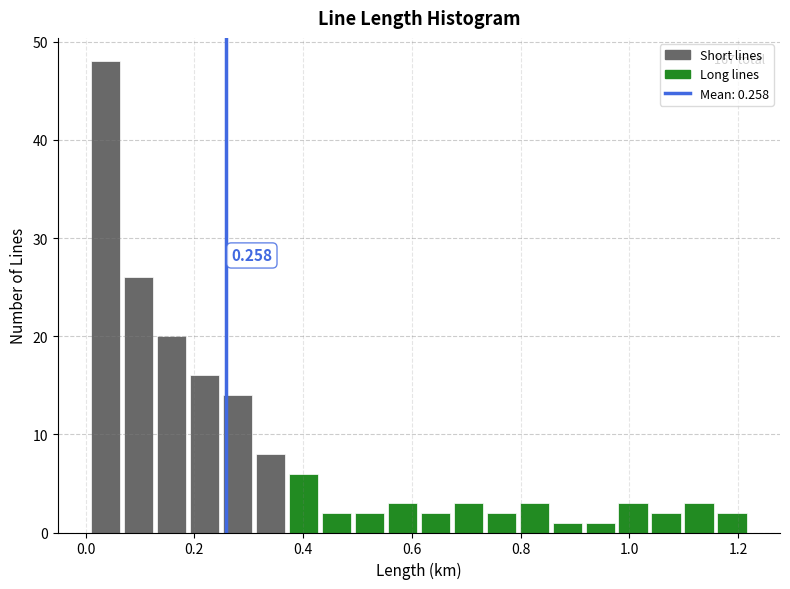

Around what value on the x-axis is the tallest bar? Give the approximate position of its centre, as read against the axis.

0.04